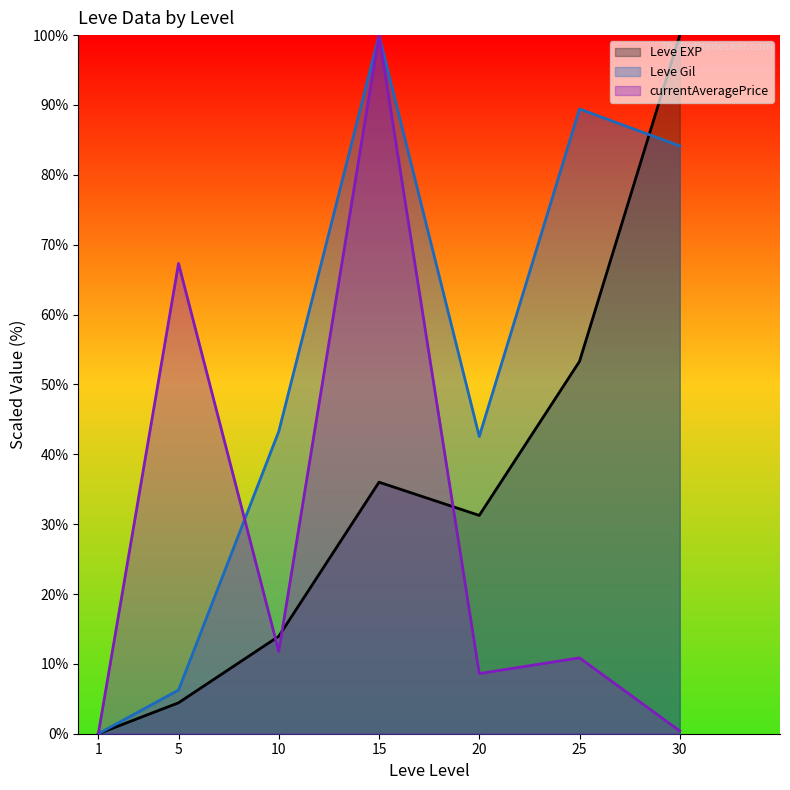

Rank the series by their average value, from lowest to highest.

currentAveragePrice, Leve EXP, Leve Gil